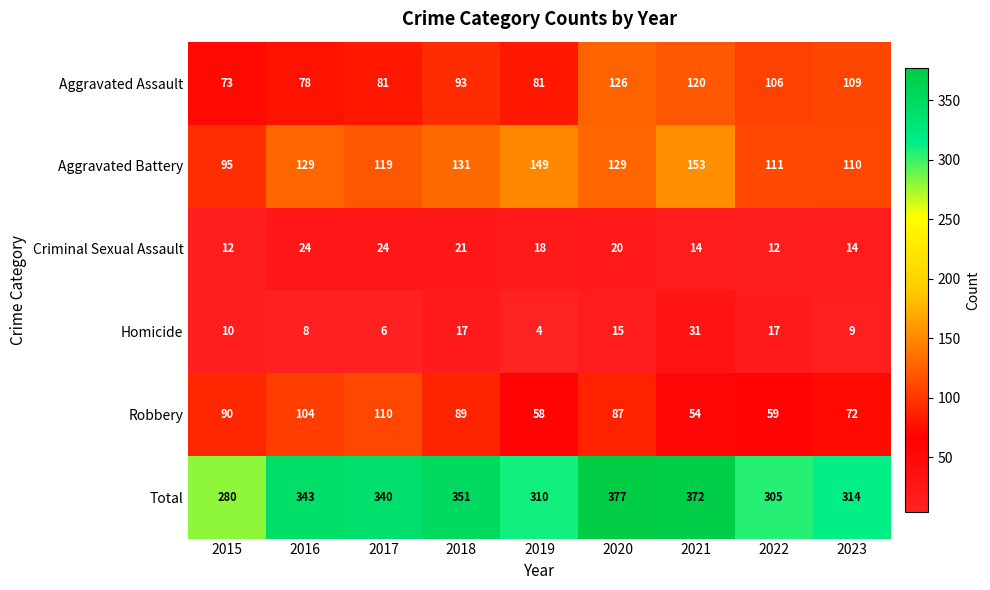

Which series changed the most between 2022 and 2023?

Robbery